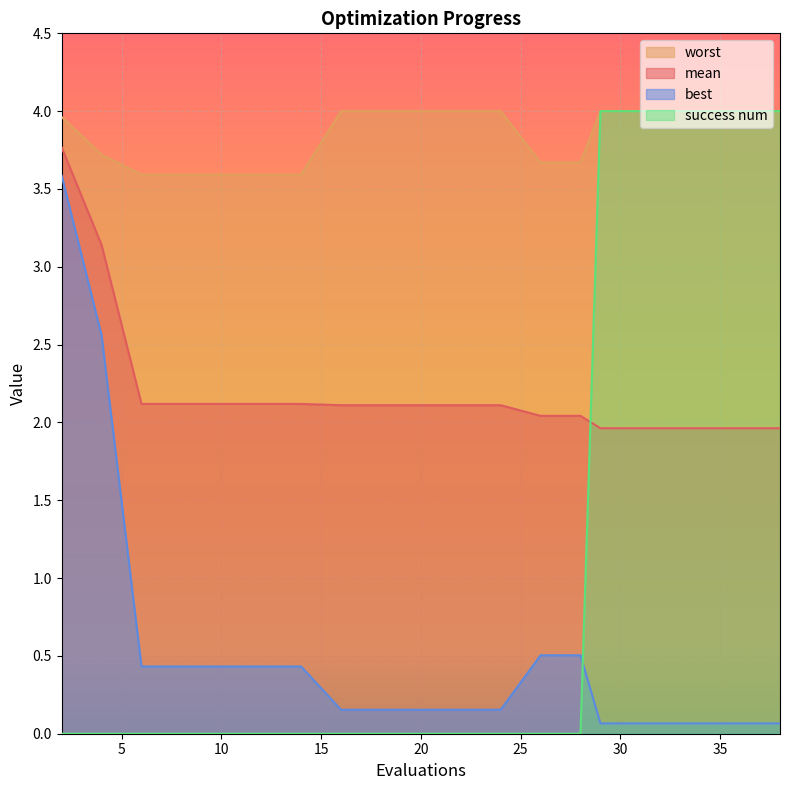

At which category does the chart reach its minimum across all series?

2